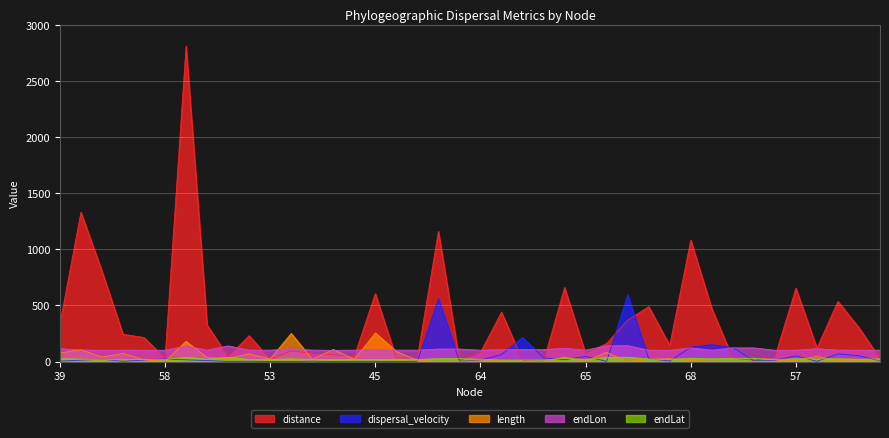

What is the label of the 1st point from the right?

67